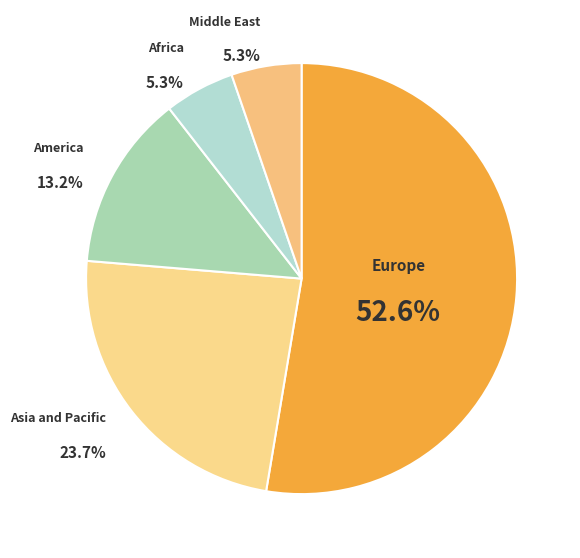

How many slices are in this pie chart?

5